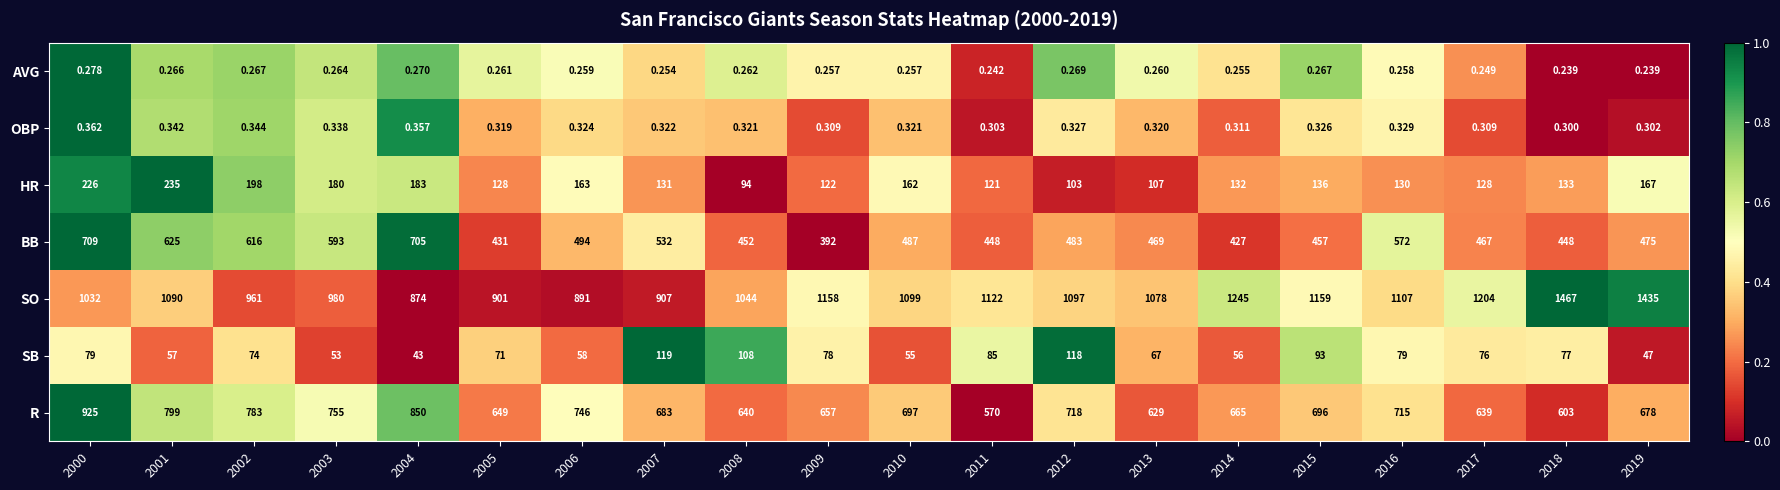

Count the number of categories in the chart.

20